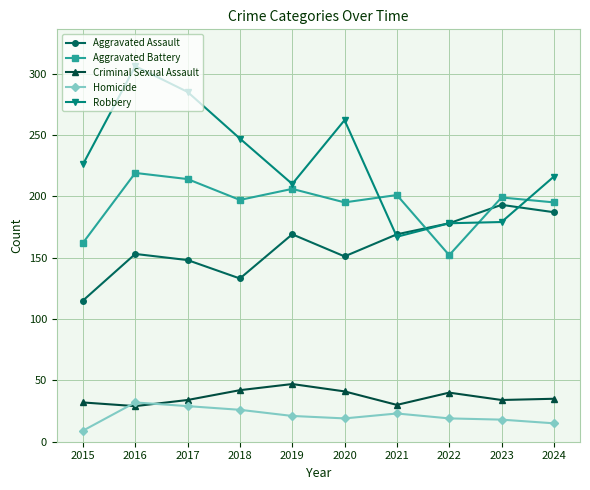

True or false: Homicide has a value of 18 at 2023.

True